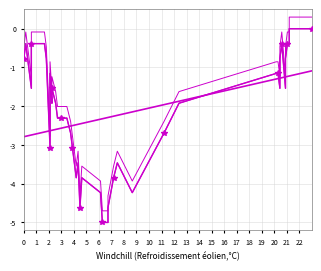

How many lines are shown in the chart?

4